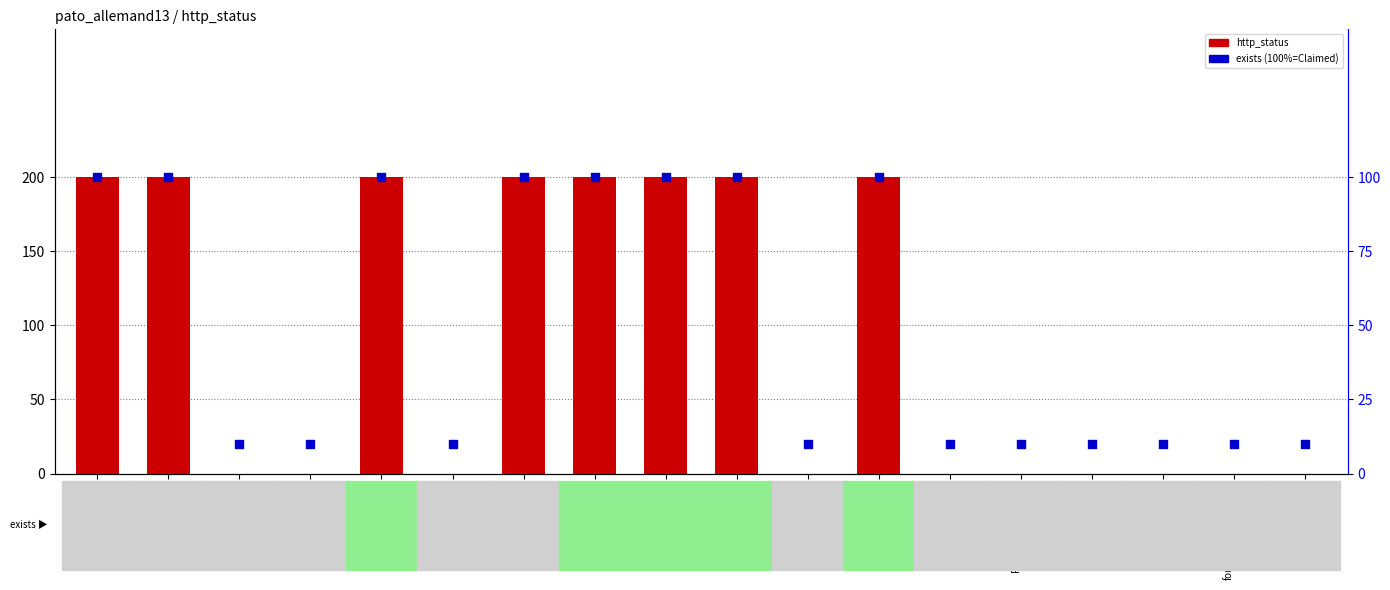

Which series has the largest total across all categories?

http_status